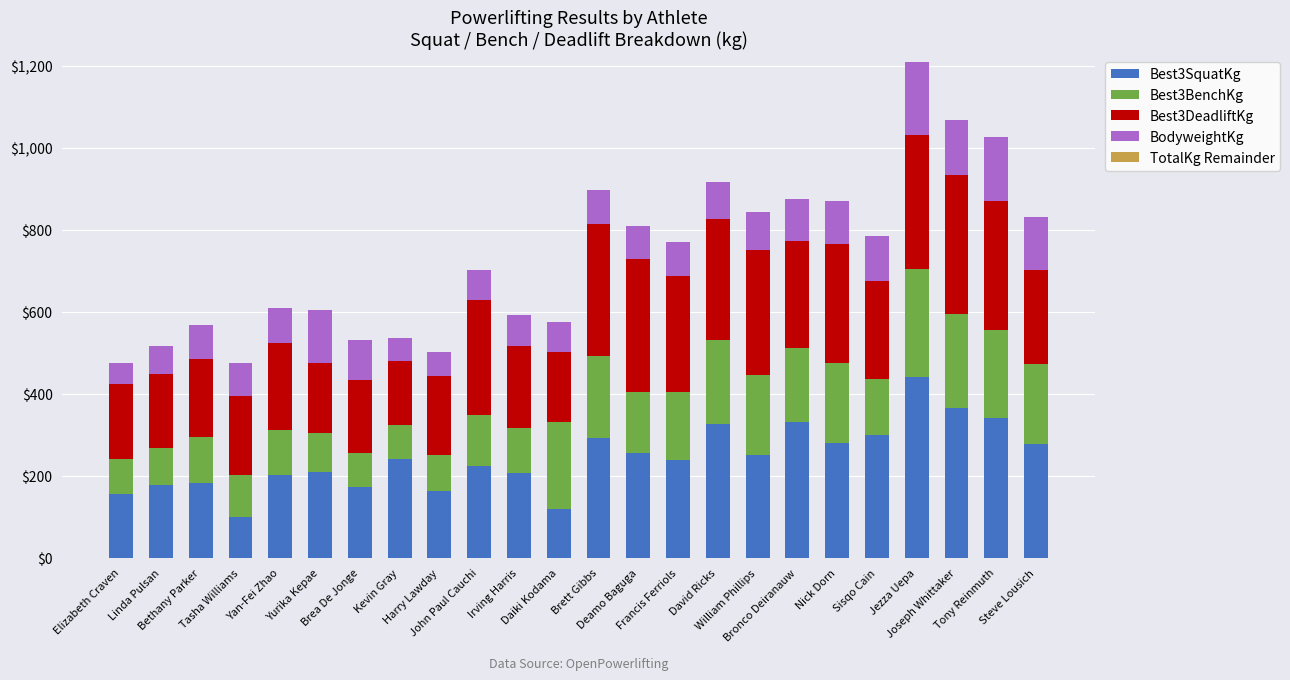

What is the maximum value for Best3SquatKg?

440.0